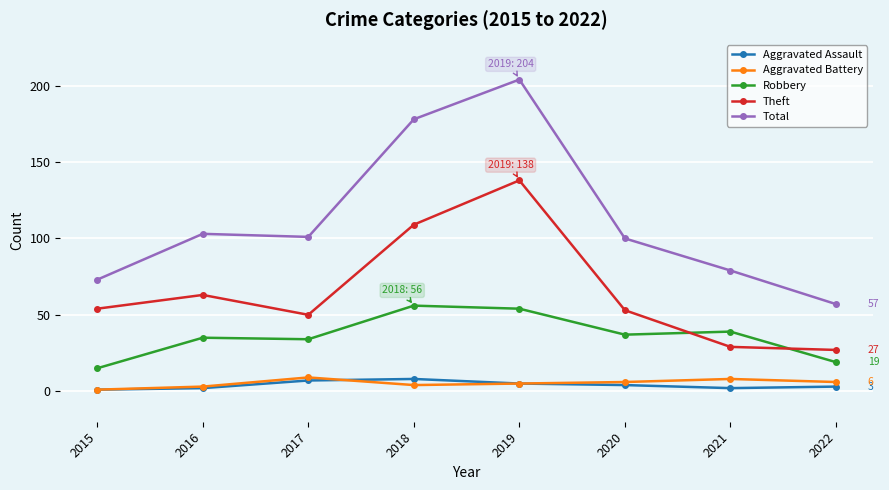

Between 2017 and 2021, which series saw the biggest shift?

Total